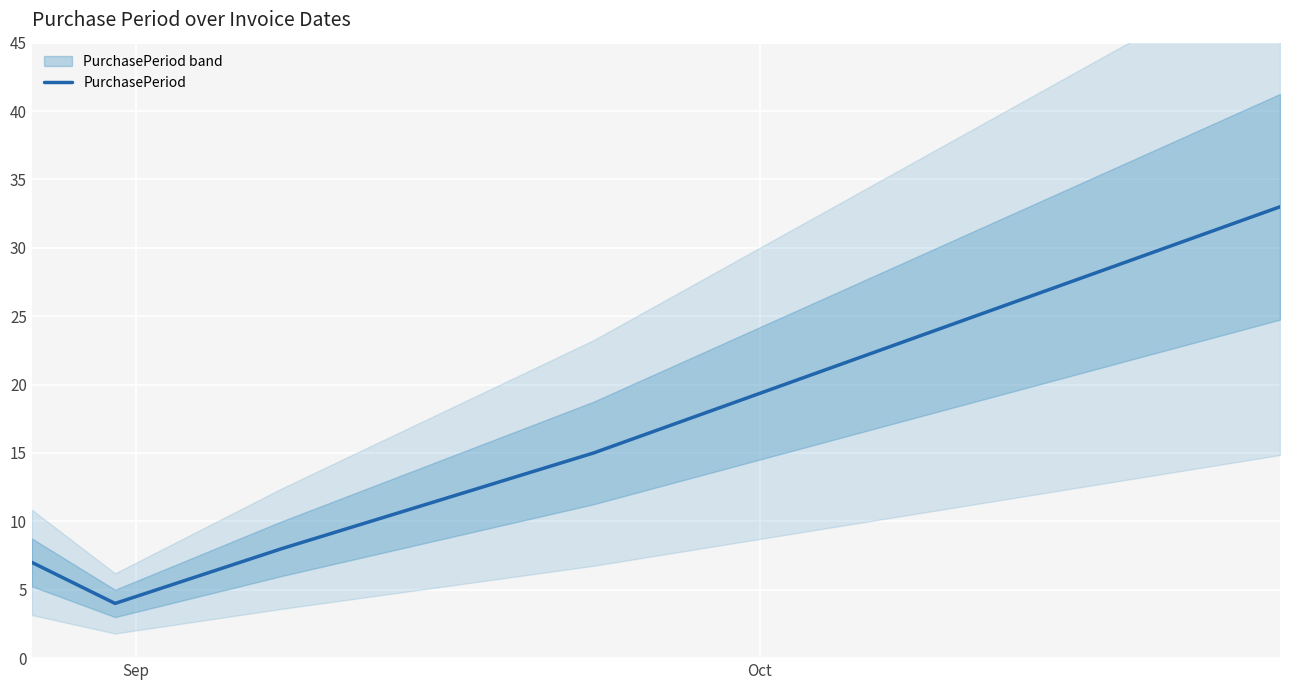

What is the lowest value of the PurchasePeriod series?

4